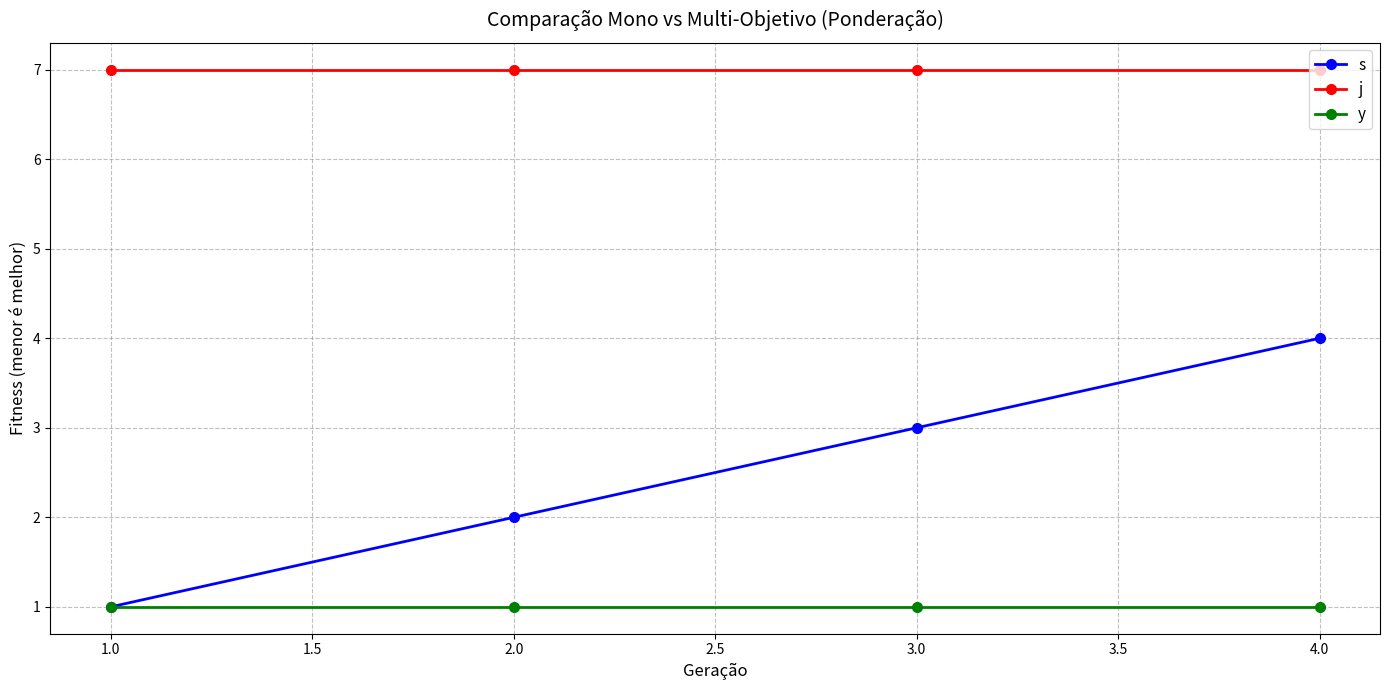

What is the sum of all y values?

4